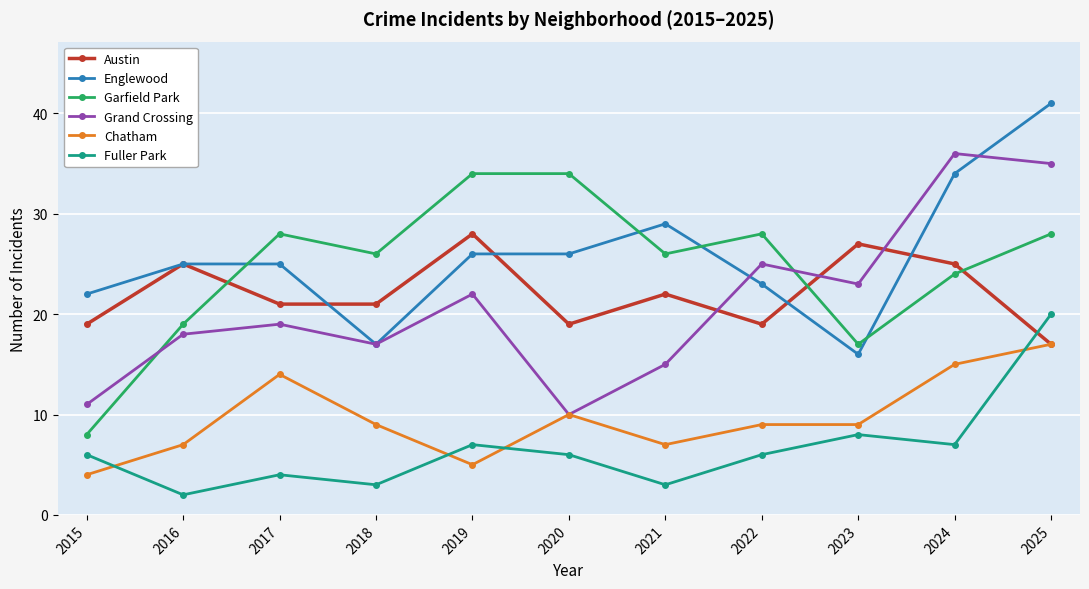

True or false: Fuller Park has a value of 5 at 2024.

False